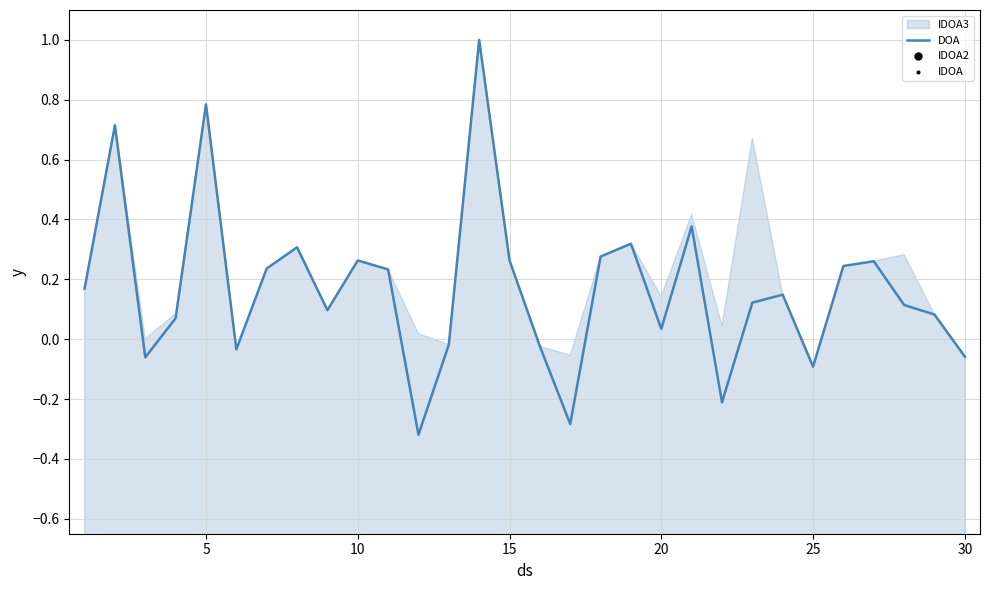

What is the maximum value for DOA?

1.0